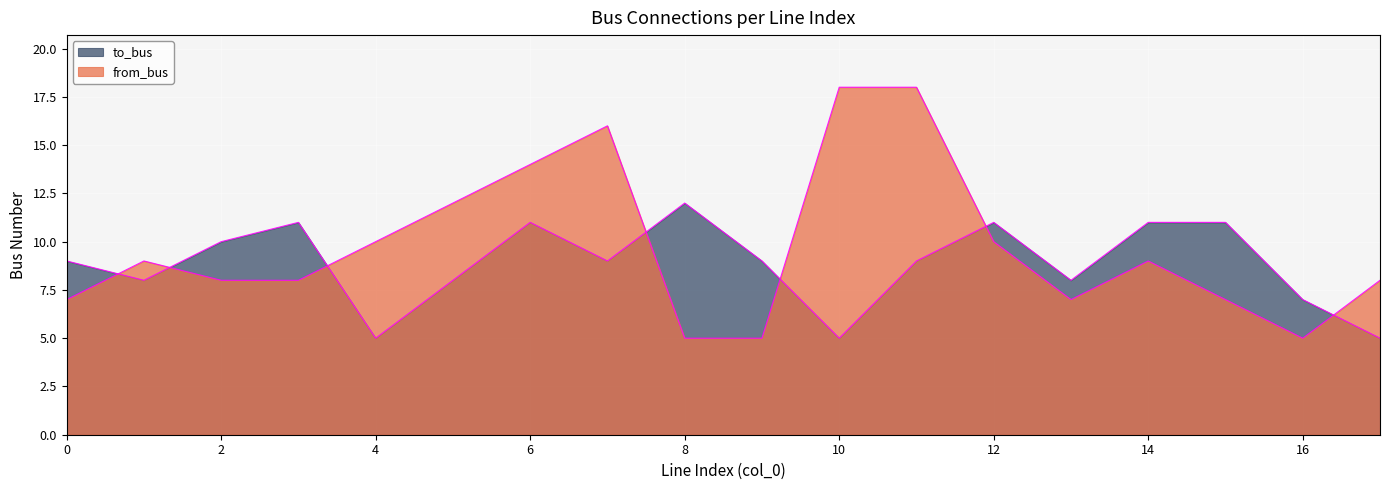

Is the value of from_bus at 7 greater than the value of to_bus at 11?

Yes